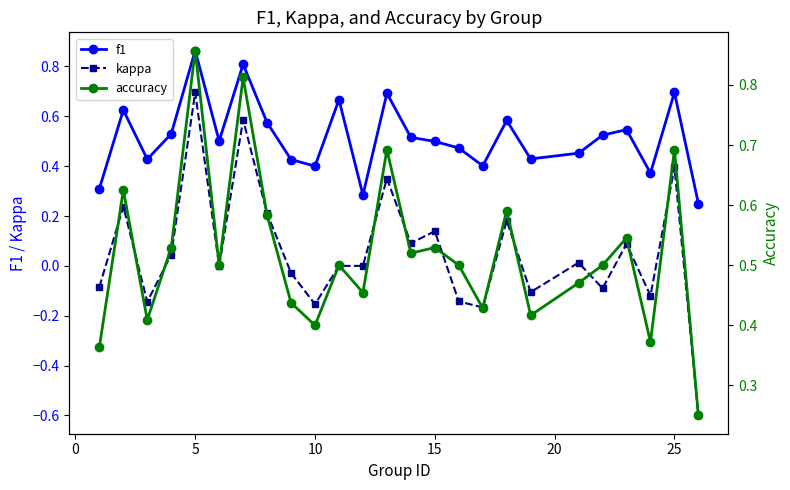

True or false: f1 has more than 1 points higher than both neighbors.

True